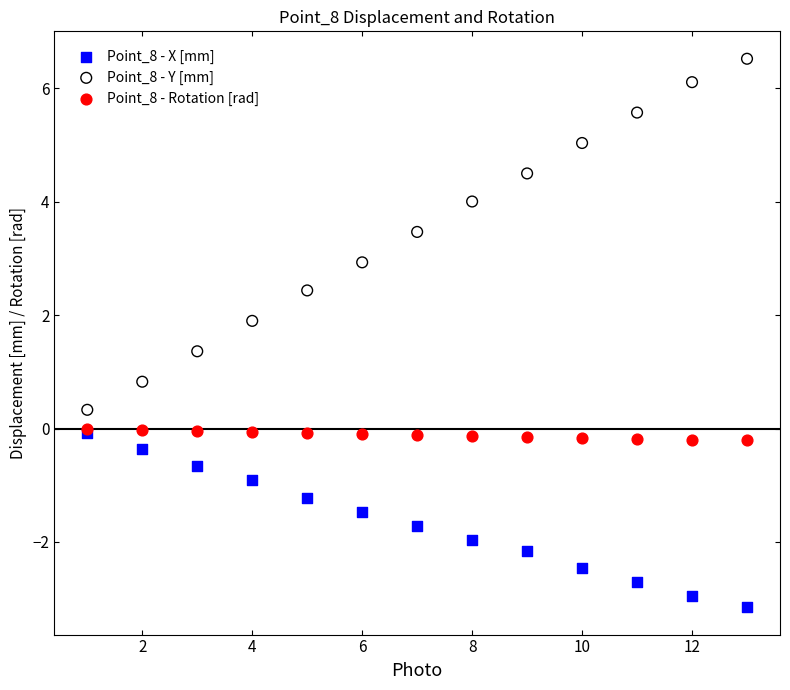

Across all series, what Y value is closest to 1?

0.8